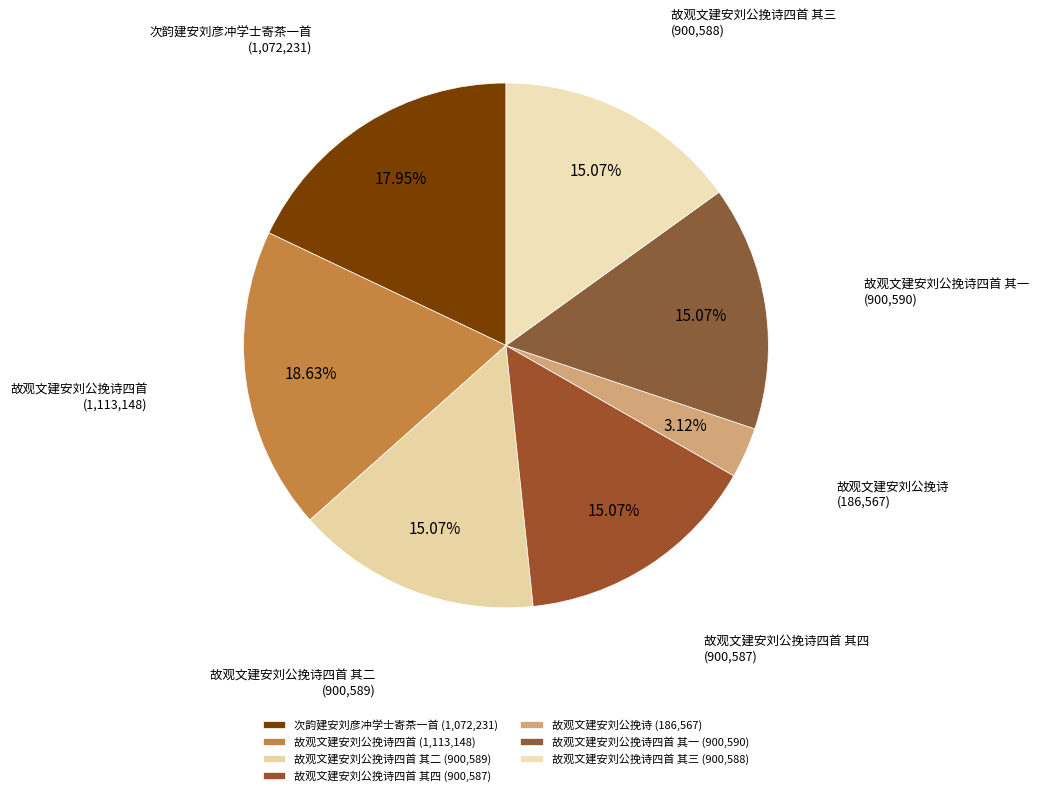

How many slices are in this pie chart?

7